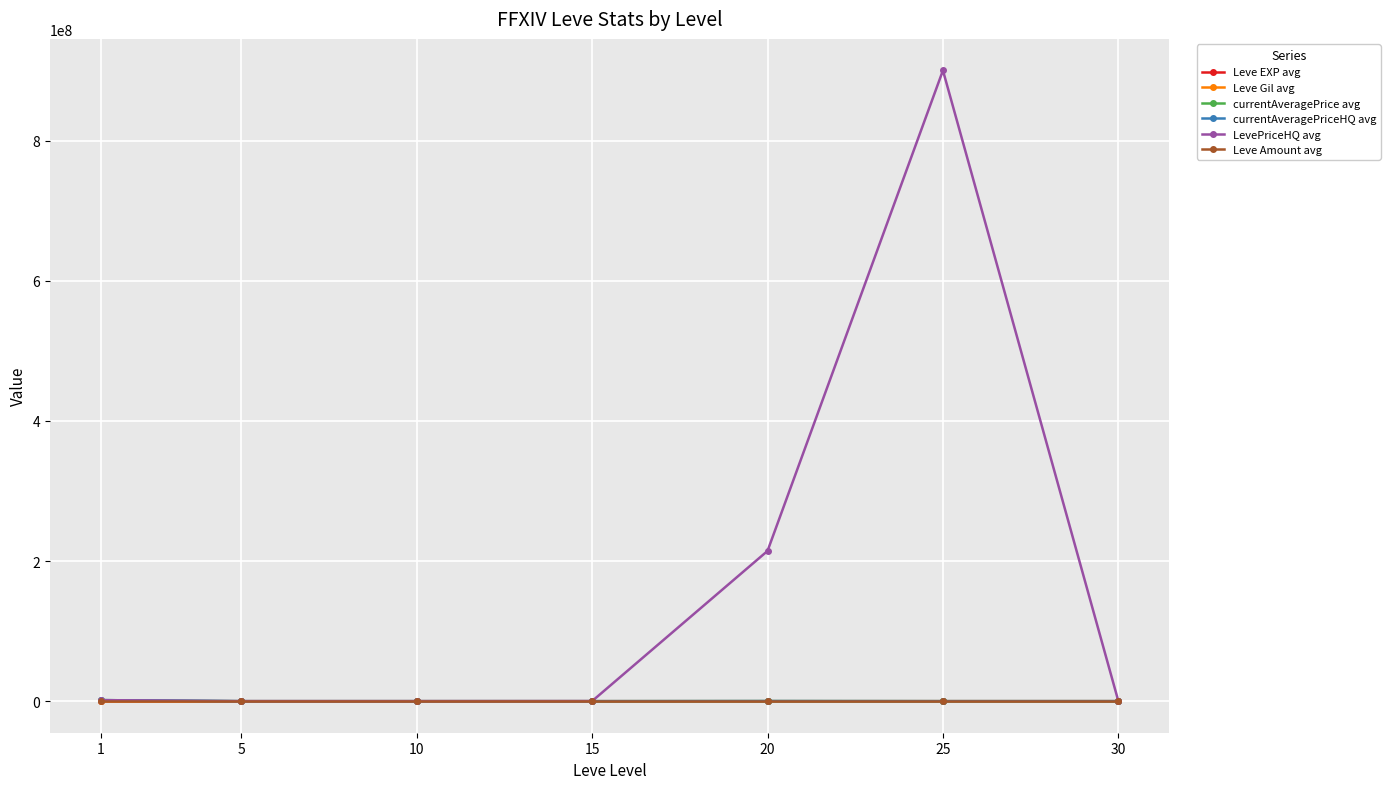

What are all the series names shown in the legend?

Leve EXP avg, Leve Gil avg, currentAveragePrice avg, currentAveragePriceHQ avg, LevePriceHQ avg, Leve Amount avg